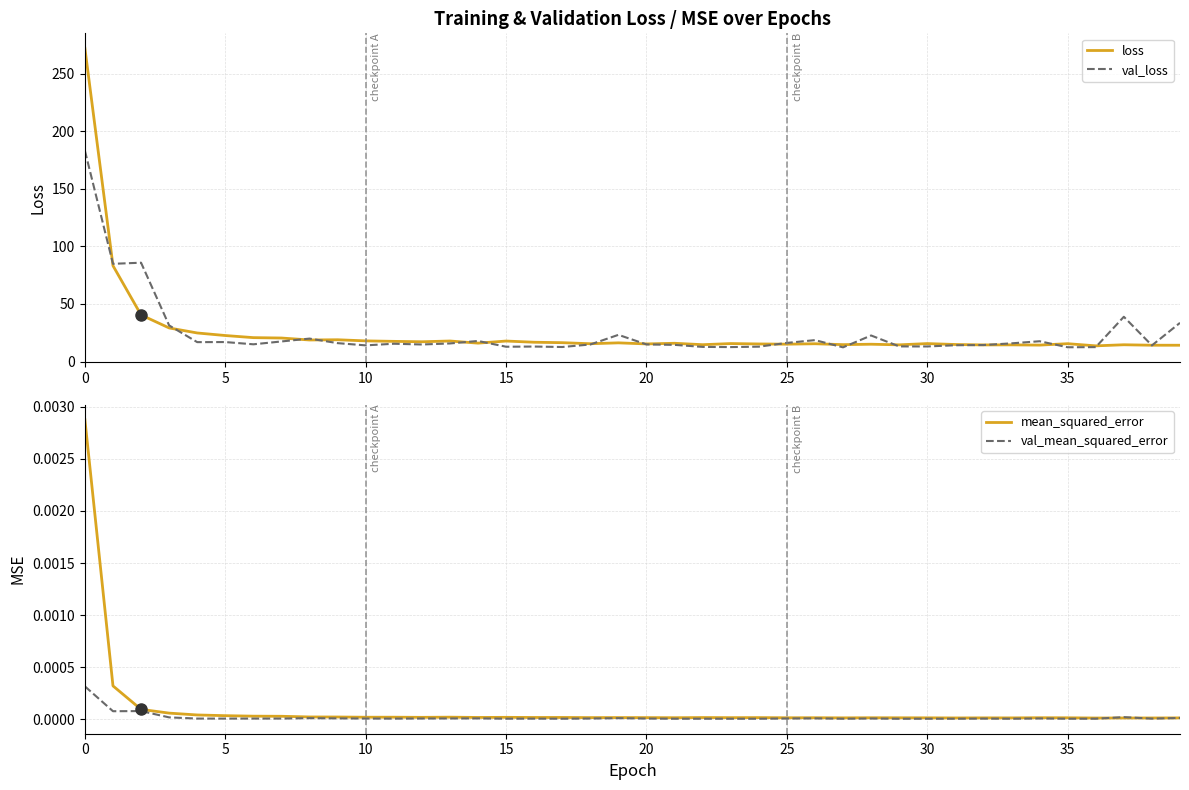

True or false: mean_squared_error has more than 0 interior local peaks.

True